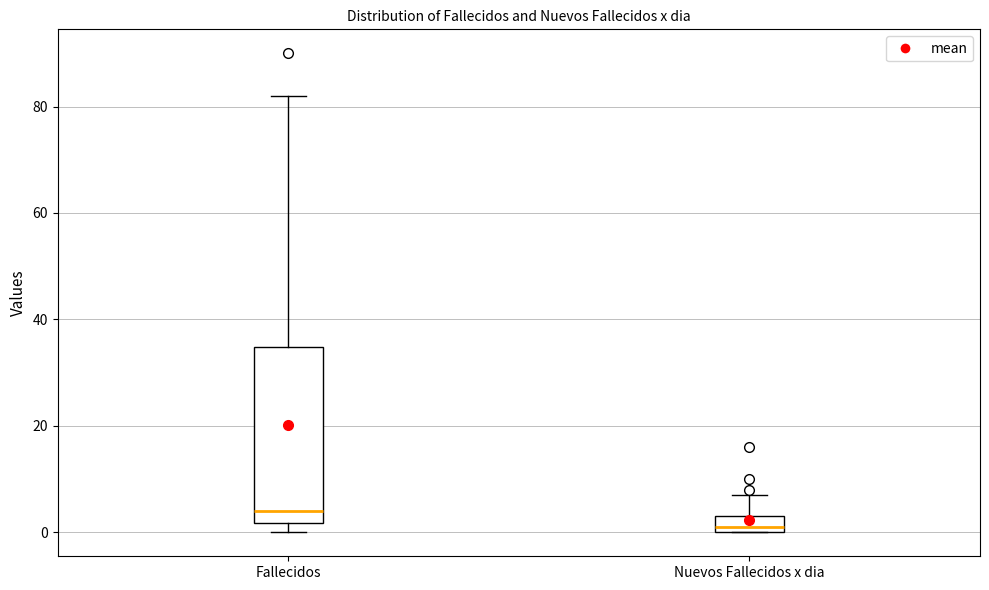

Reading left to right, read every box against the y-axis: the position of its median line, the range the box covers, and the ends of its whiskers. The values are not printed on the chart, so give them approximately, as read against the axis.

Fallecidos: median 4, box 2 to 34, whiskers 0 to 82
Nuevos Fallecidos x dia: median 2, box 0 to 4, whiskers 0 to 8